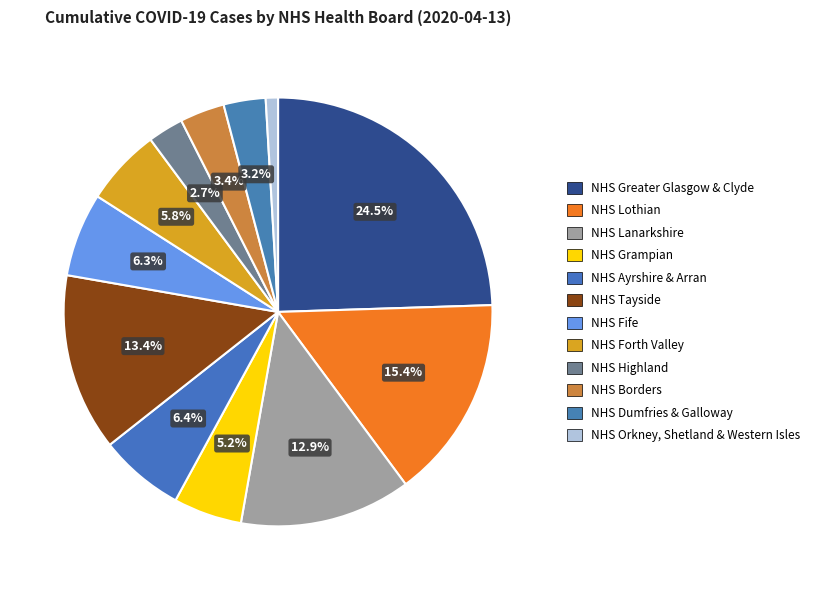

To the nearest percent, what percentage of the pie is NHS Dumfries & Galloway?

3%